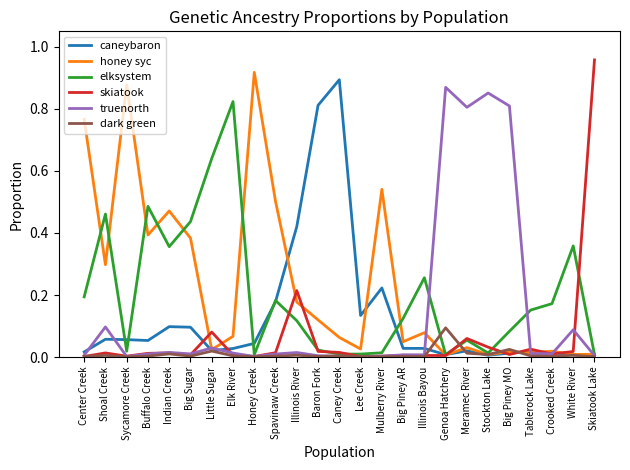

Which series has the largest total across all categories?

honey syc